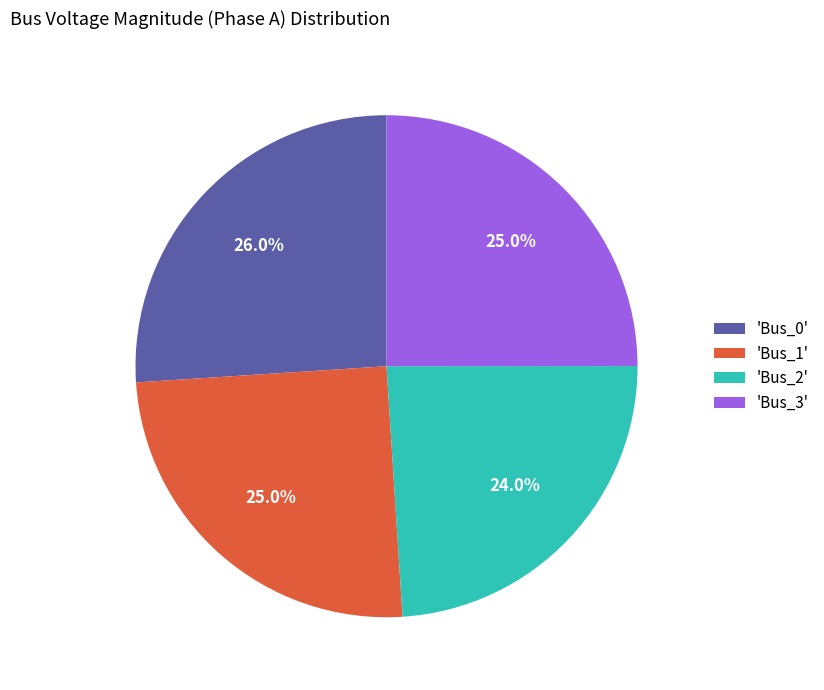

Is there any slice that represents more than half of the pie?

No